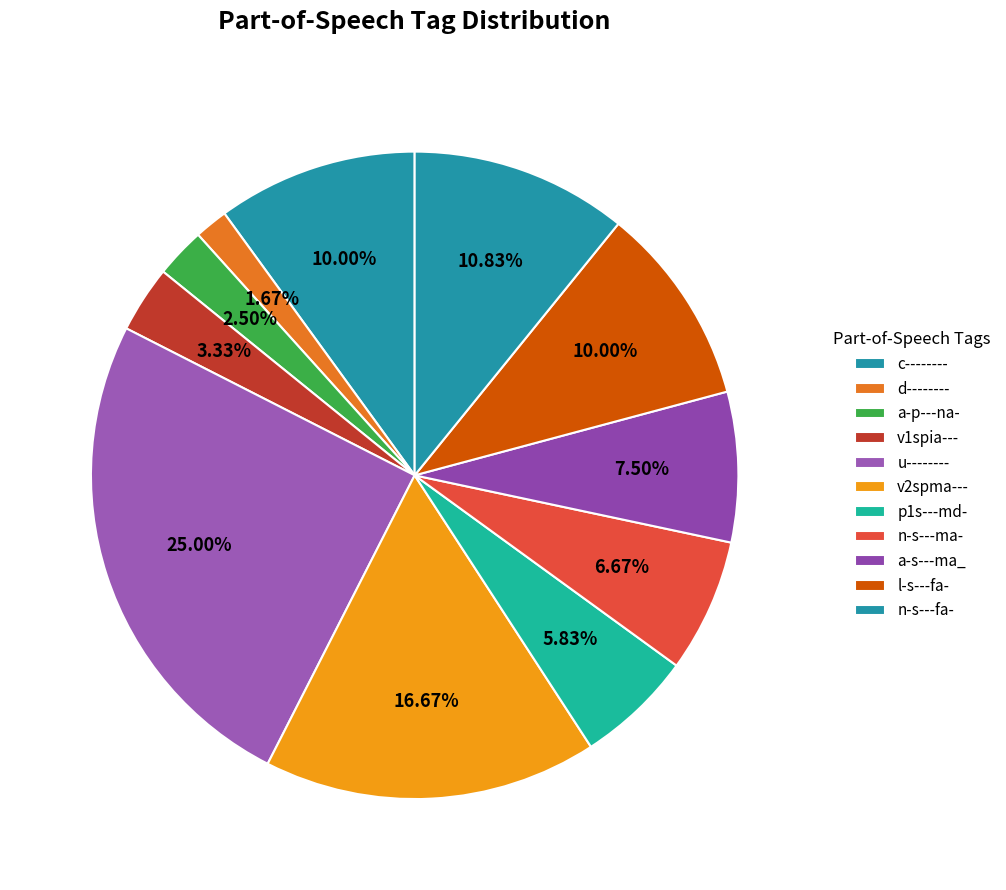

Which category has the smallest portion of the pie?

d--------